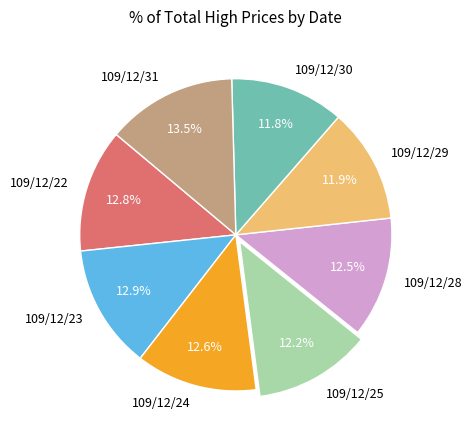

What portion of the pie excludes 109/12/24?

87.4%